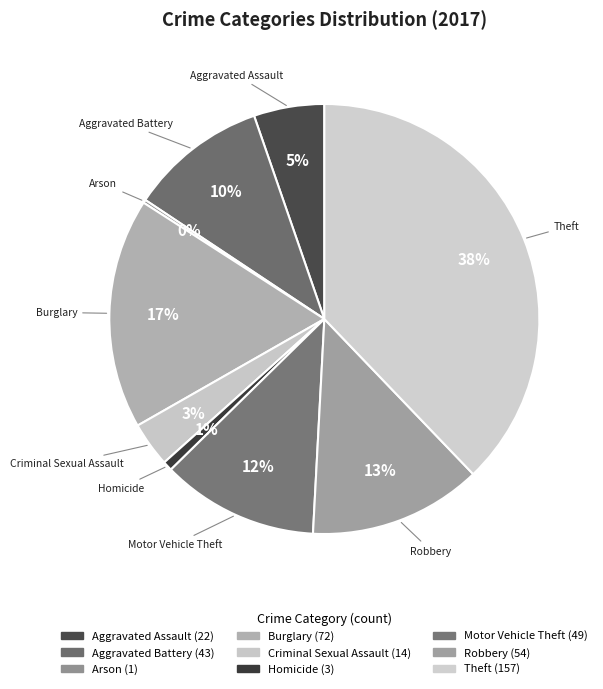

What percentage is NOT represented by Theft?

62.2%